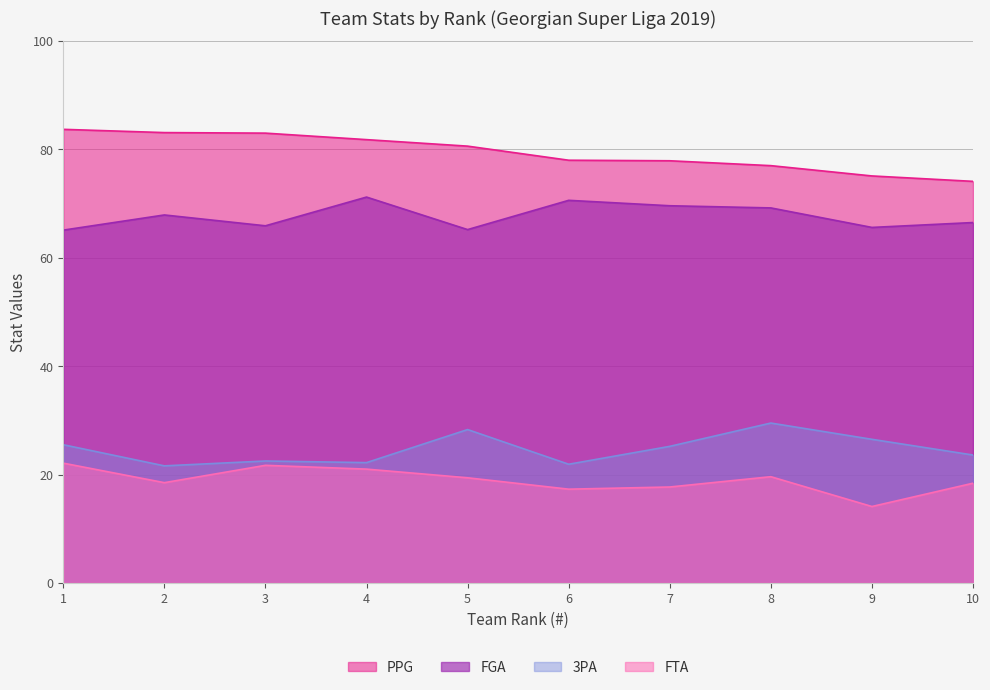

What is the minimum value for FGA?

65.1